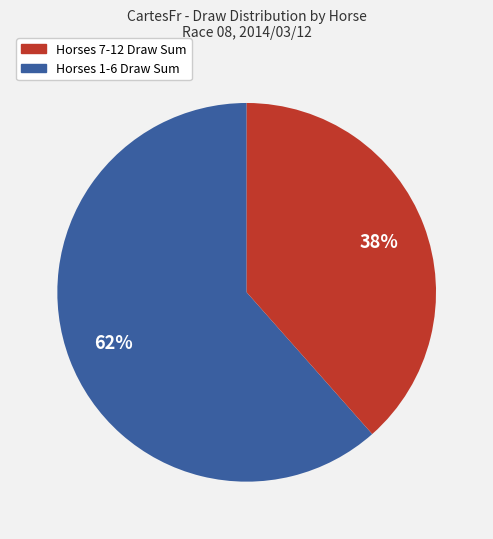

To the nearest percent, what is the average slice percentage?

50%